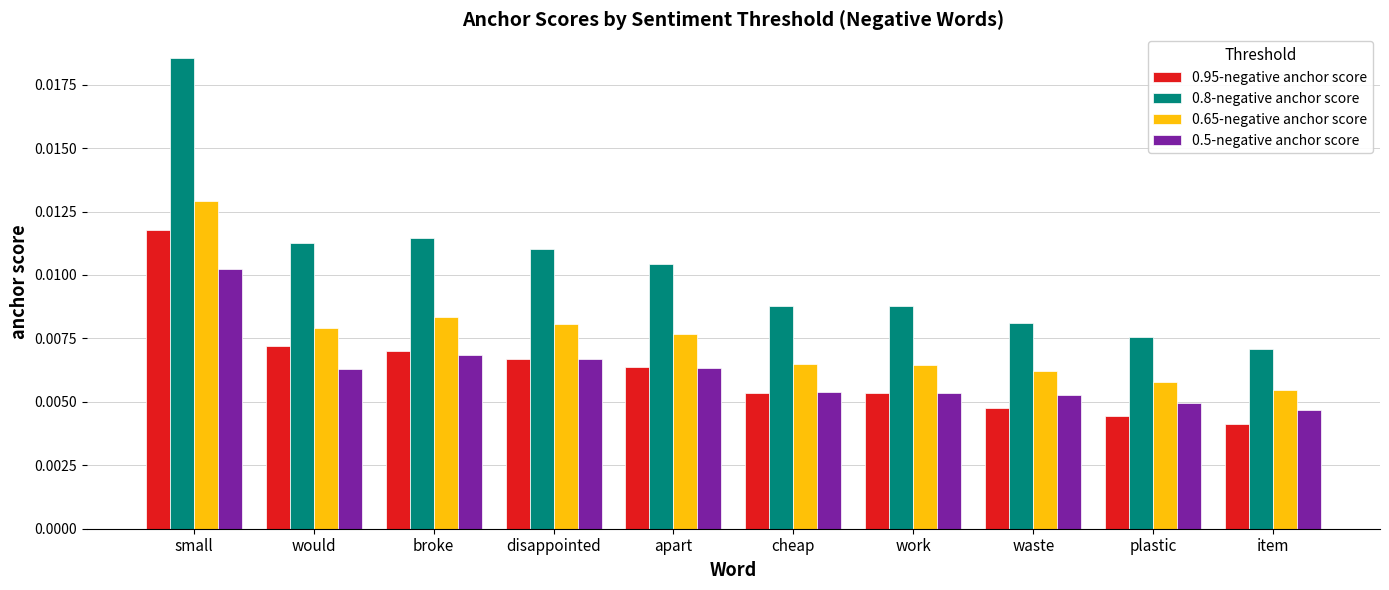

At which category is the sum across all series the highest?

small